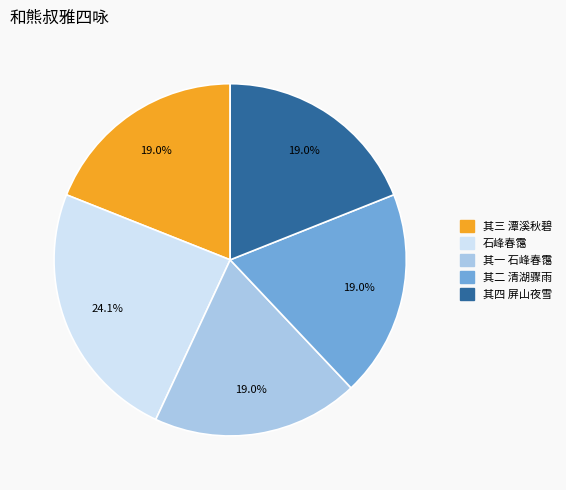

Combined, do 石峰春霭 and 其三 潭溪秋碧 account for over 50%?

No